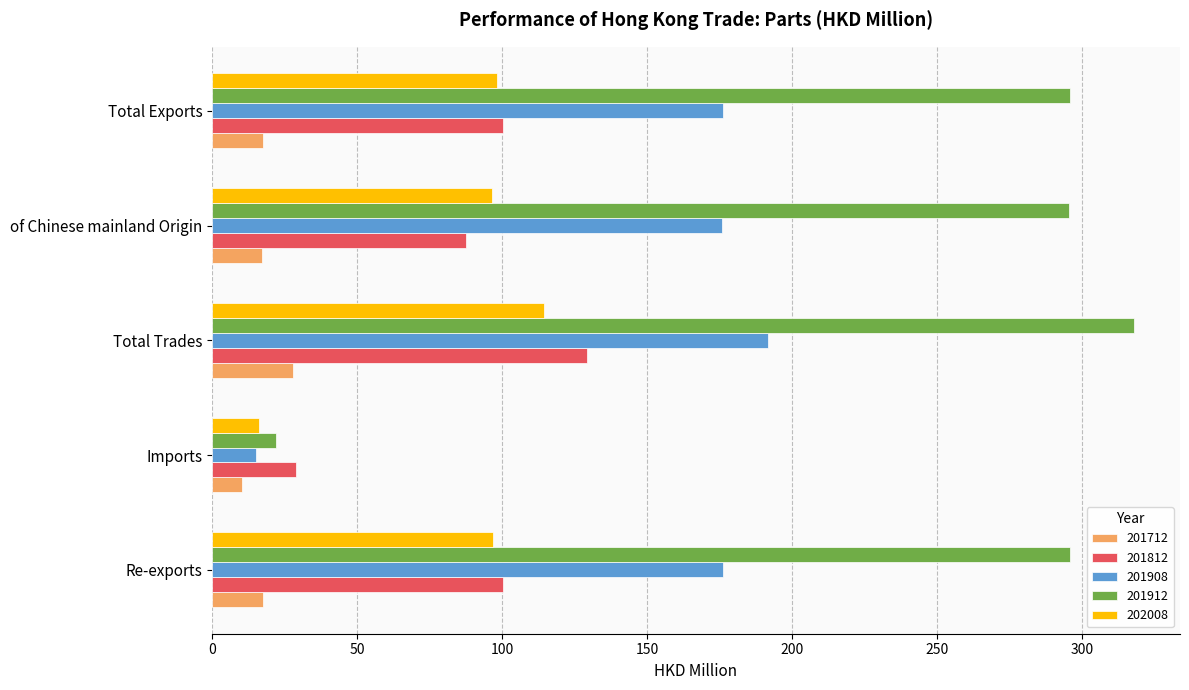

True or false: 202008 has a value of 199.3 at Total Trades.

False